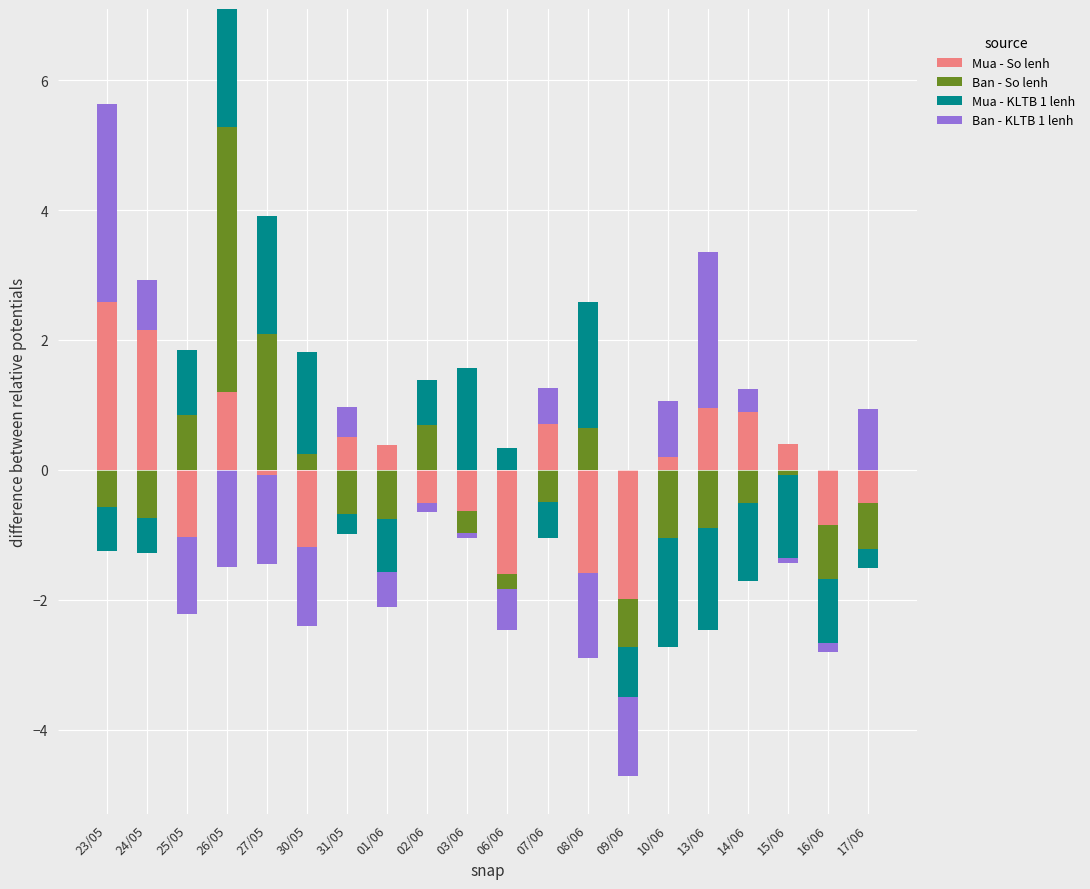

The value of Mua - KLTB 1 lenh at 06/06 is 0.6. True or false?

False